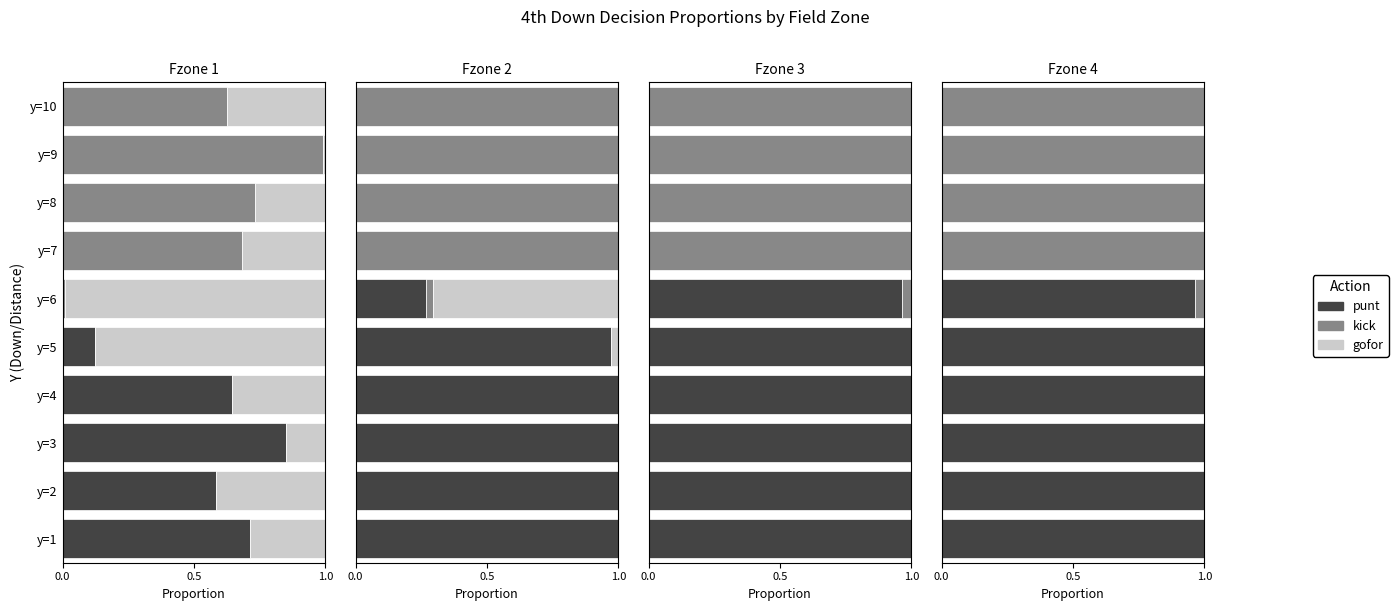

Is it true that gofor equals 1.1 at 3?

False